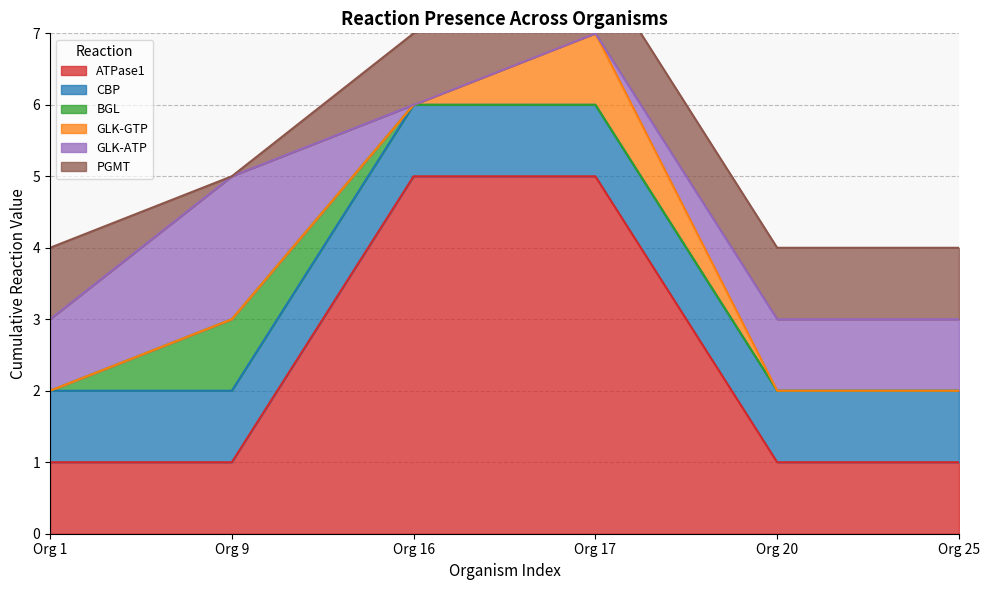

What is the greatest value displayed?

5